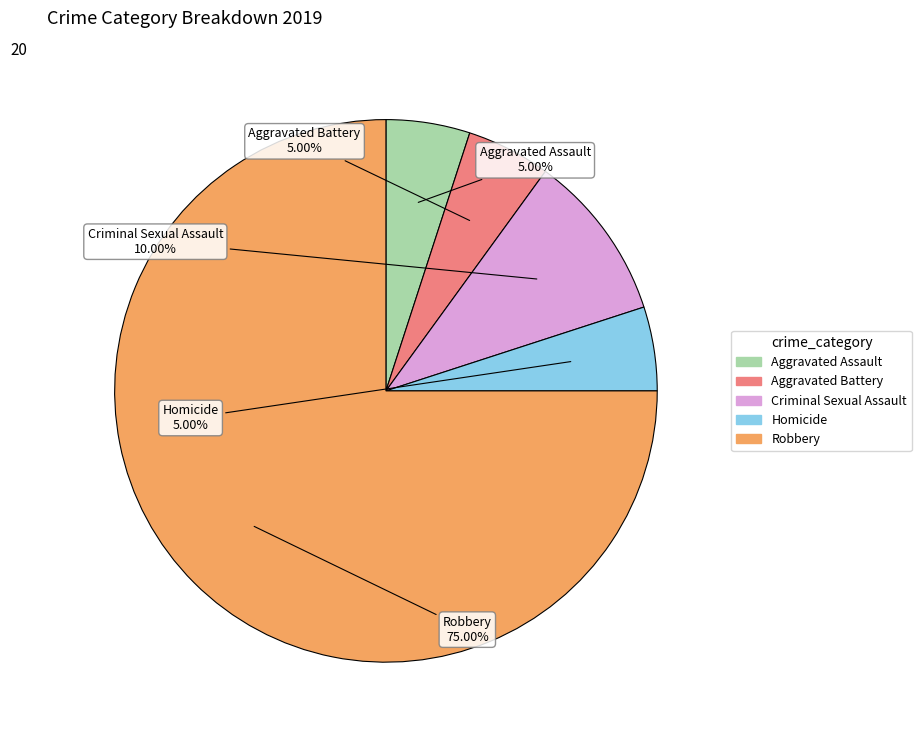

How many segments does this pie chart have?

5